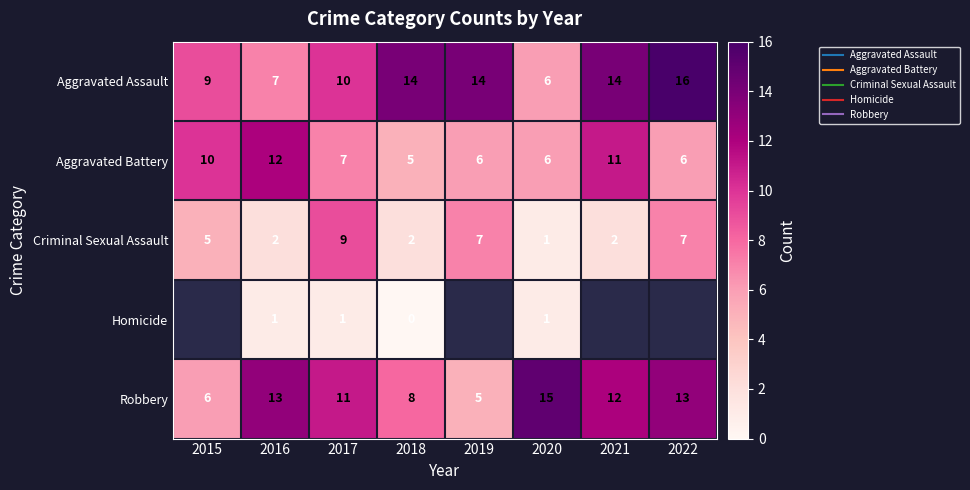

What is the difference between the maximum and minimum values in the Aggravated Assault series?

10.0